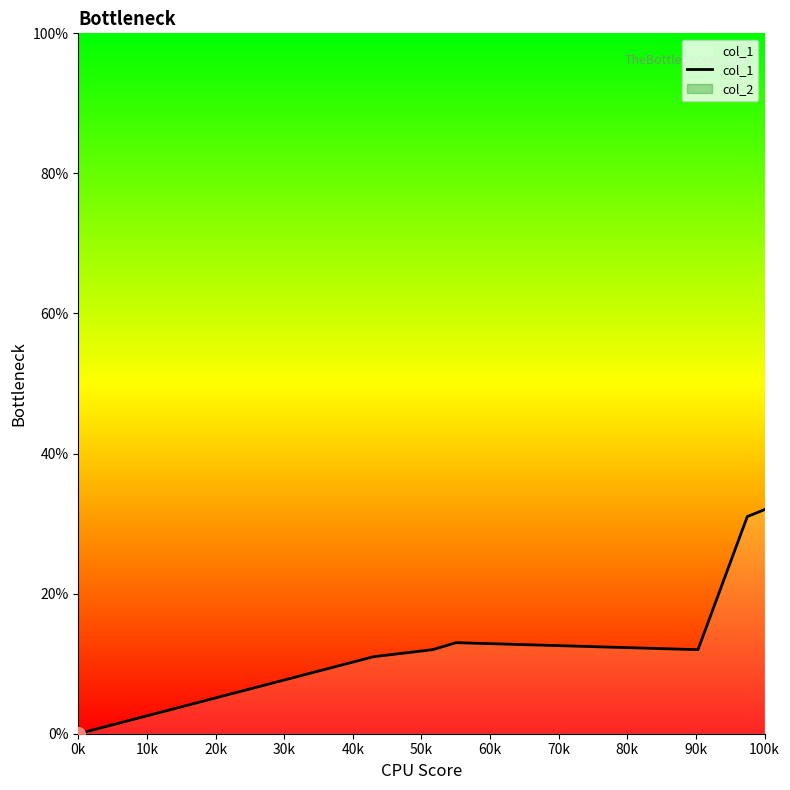

Which category has the lowest value in the col_1 series?

0k